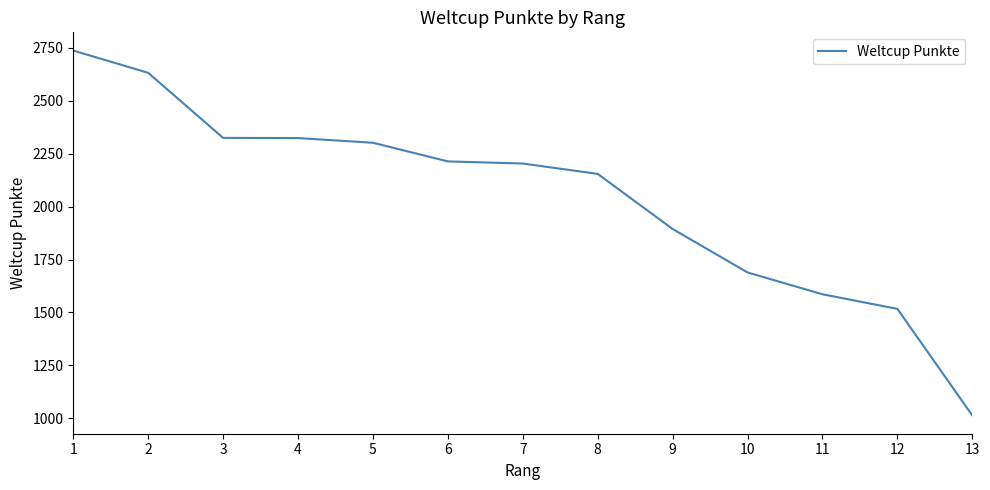

What is the change in value from 9 to 11?

-308